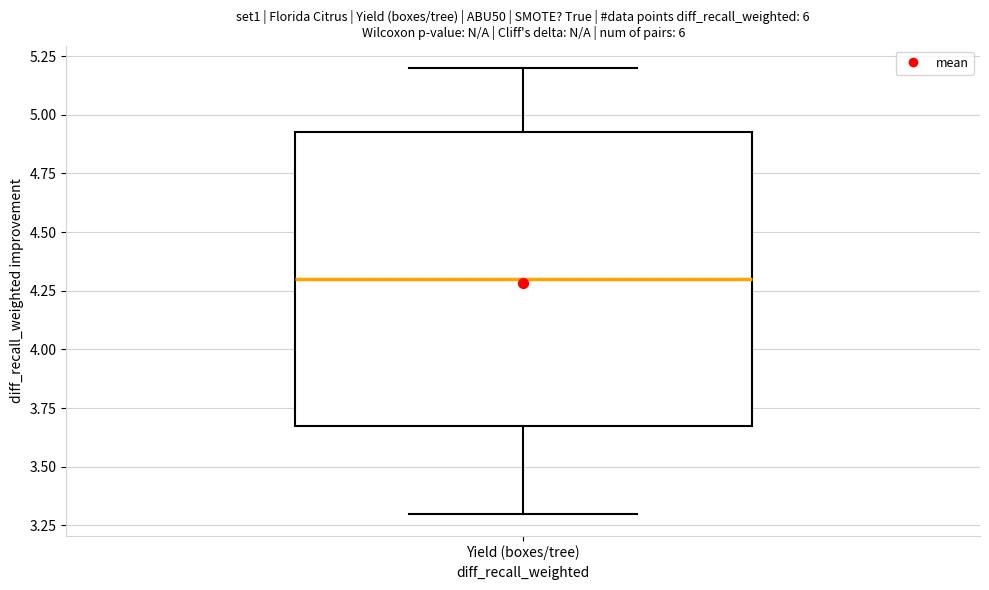

Read this box plot against the y-axis: the position of the median line, the range covered by the box, and the ends of both whiskers. The values are not printed on the chart, so give them approximately, as read against the axis.

median 4.30, box 3.70 to 4.95, whiskers 3.30 to 5.20